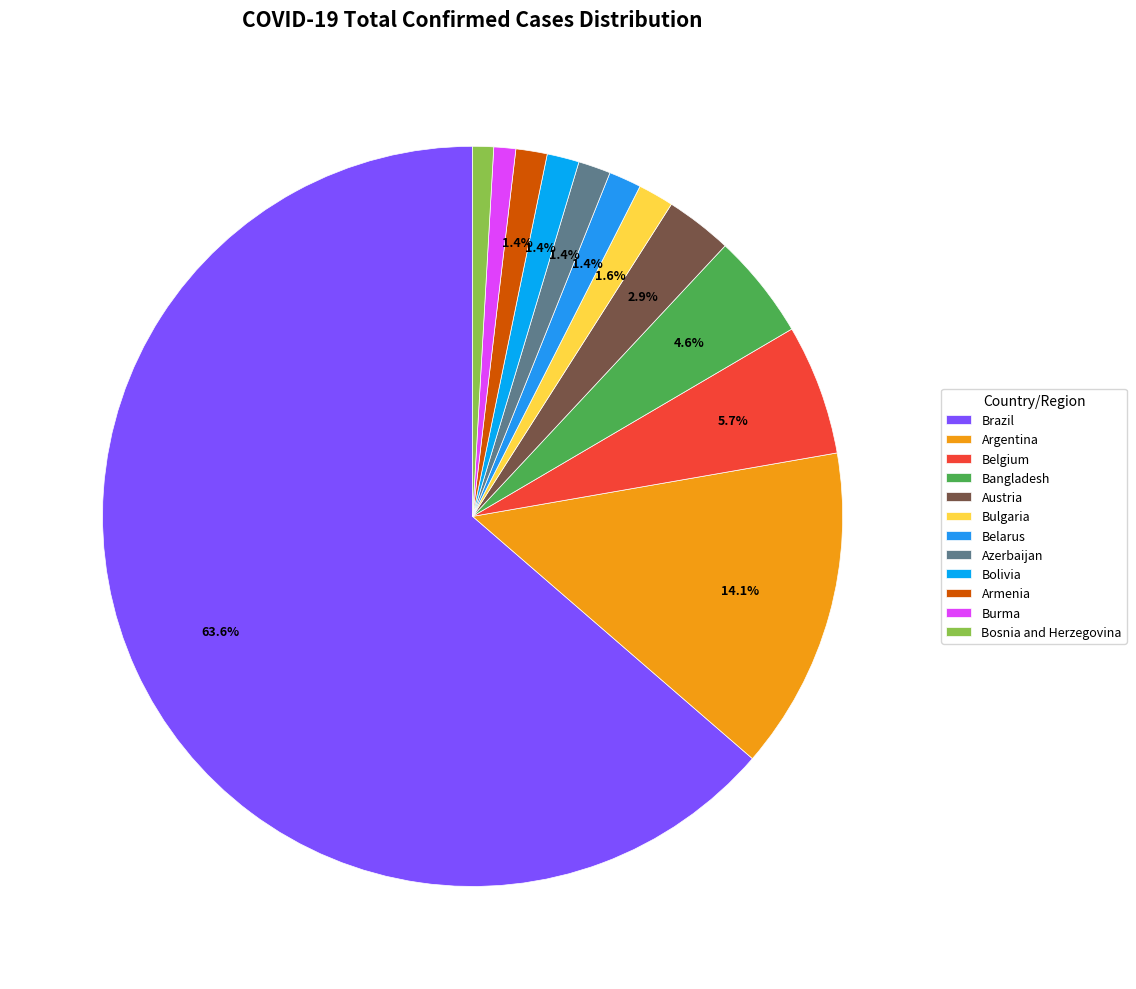

The Bolivia slice represents 1% of the pie. True or false?

True